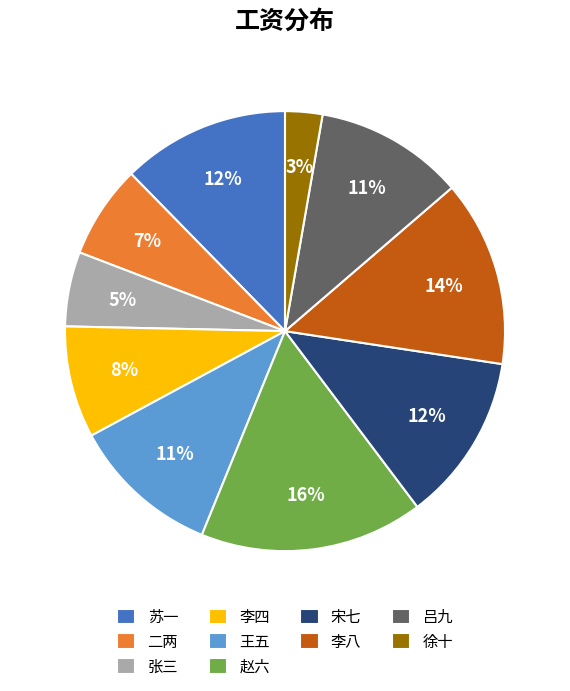

Is 张三 the majority of the pie?

No